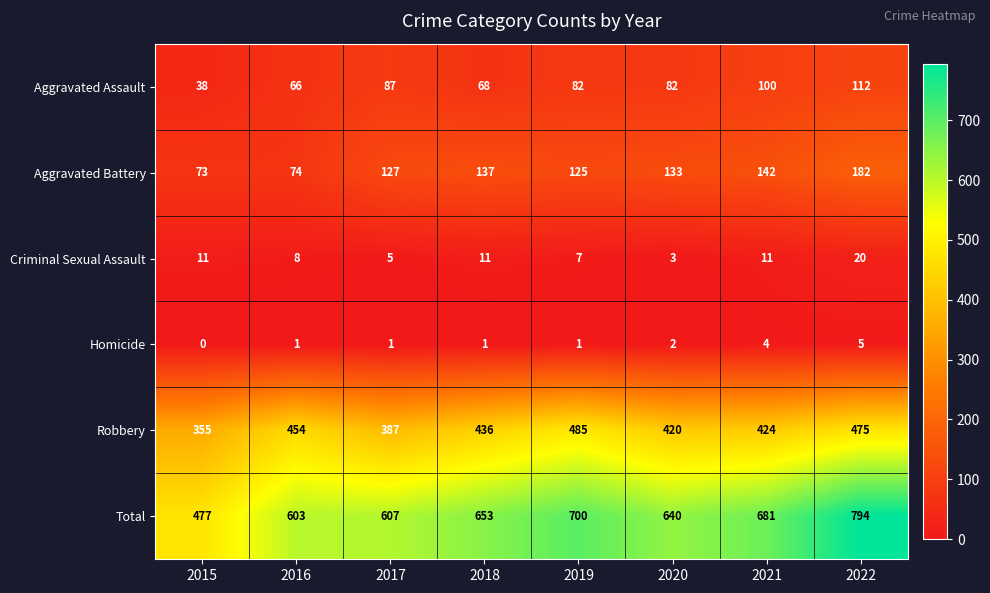

The value of Total at 2015 is 774. True or false?

False